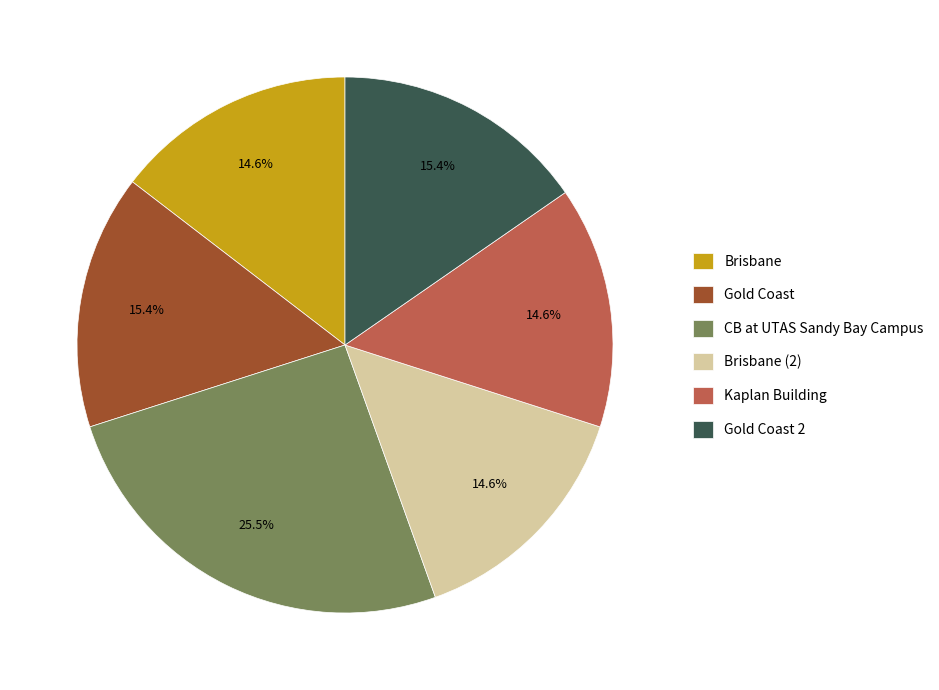

Is there any slice that represents more than half of the pie?

No